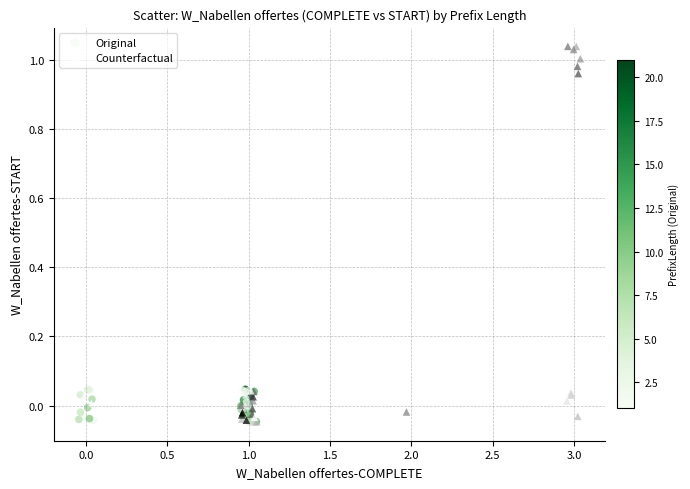

What are all the series names shown in the legend?

Original, Counterfactual